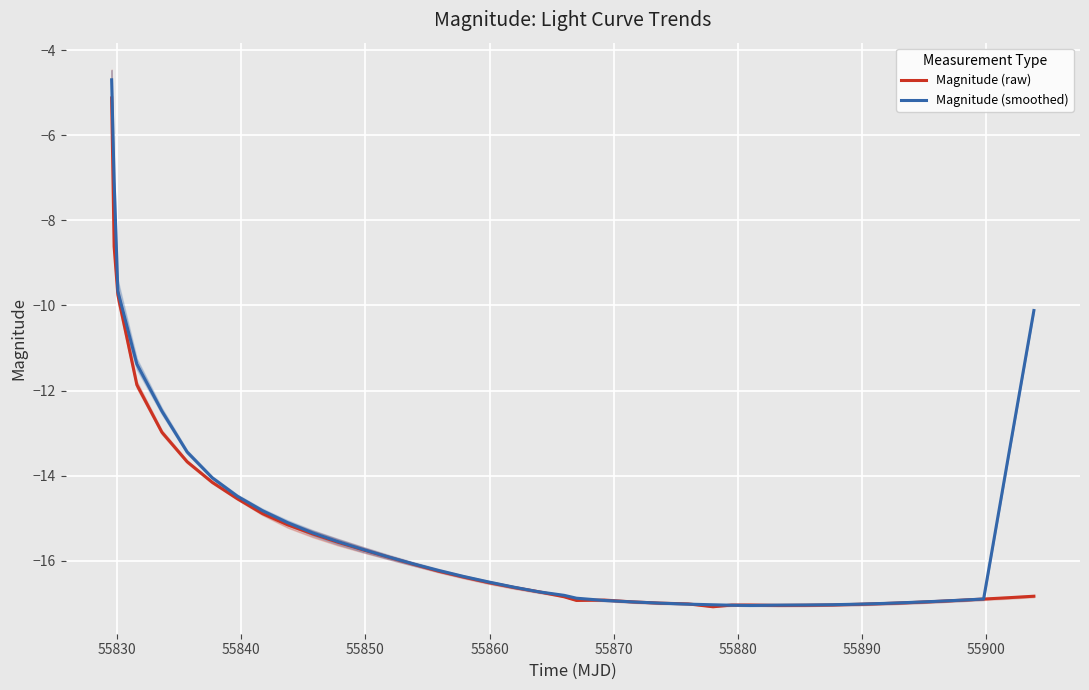

List the series in order of their peak value, lowest first.

Magnitude (raw), Magnitude (smoothed)